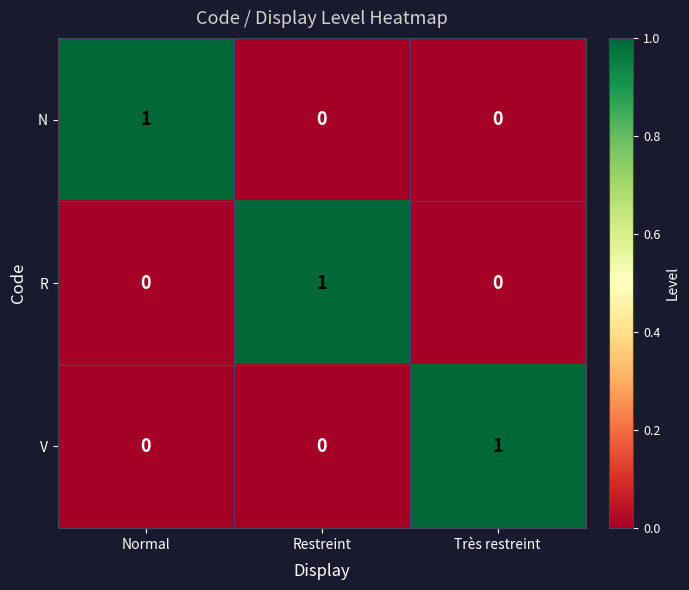

Is the value of V at Normal greater than the value of N at Normal?

No